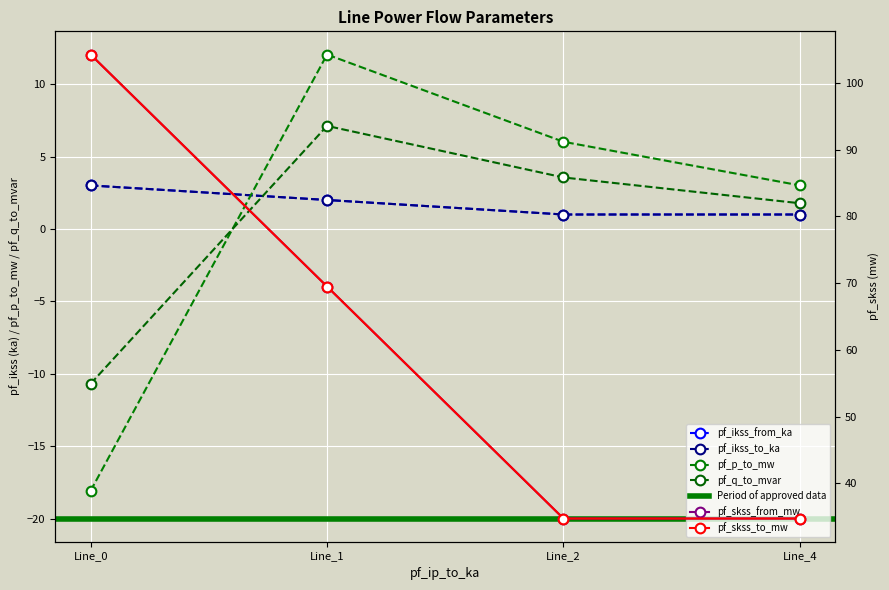

Which series changed the most between Line_0 and Line_2?

pf_ikss_from_ka